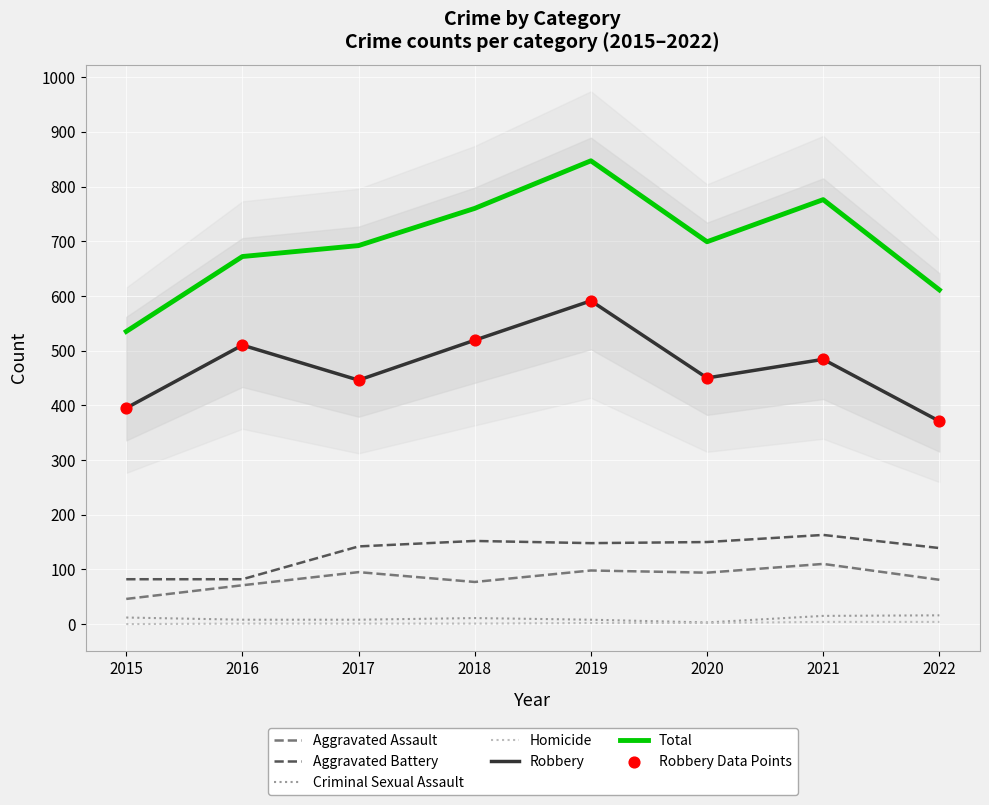

At which category is the sum across all series the highest?

2019